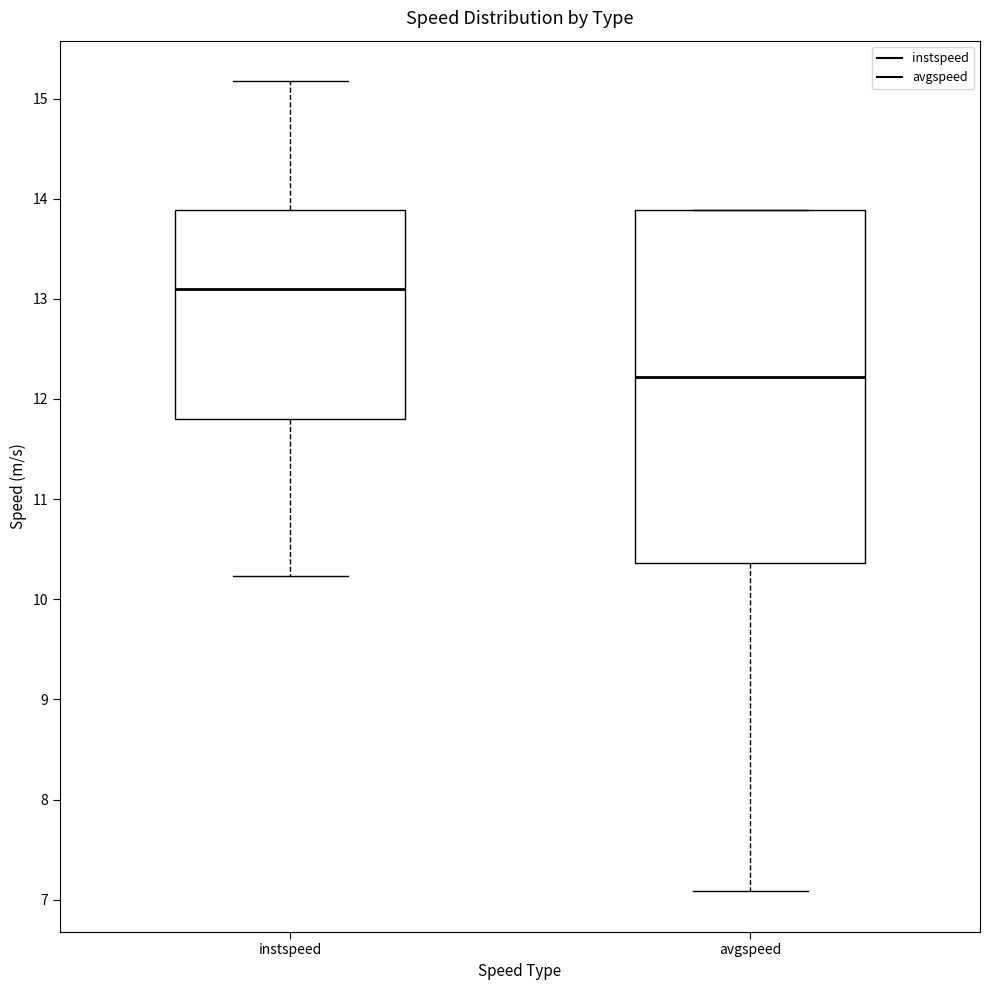

Where does the median line of the box for avgspeed sit on the y-axis? The values are not printed on the chart, so give them approximately, as read against the axis.

12.2